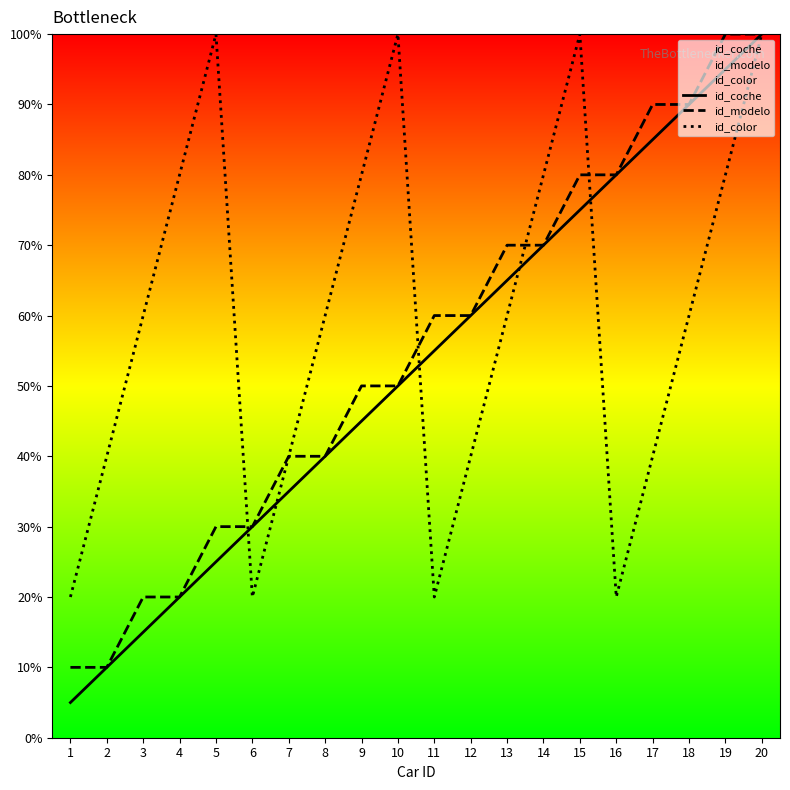

True or false: id_coche and id_color cross at least once.

True